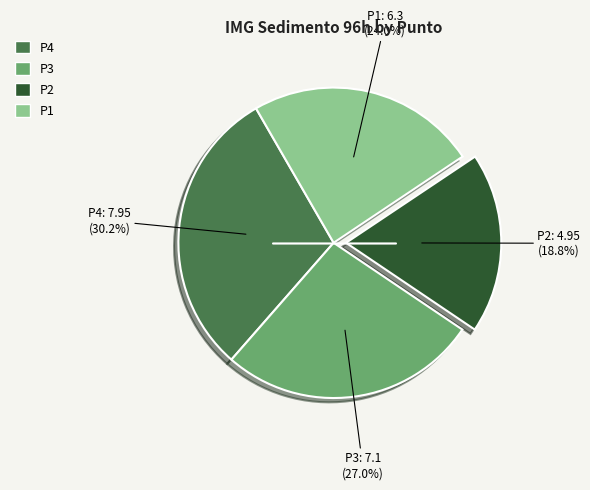

To the nearest percent, what percentage of the pie is P1?

24%